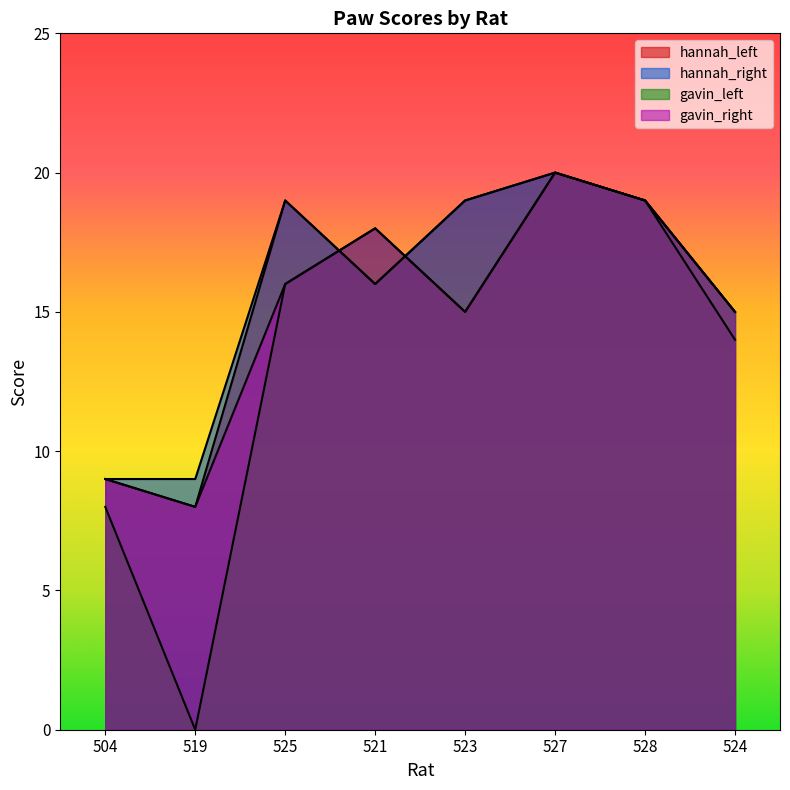

What is the sum of the gavin_left values at 504 and 524?

23